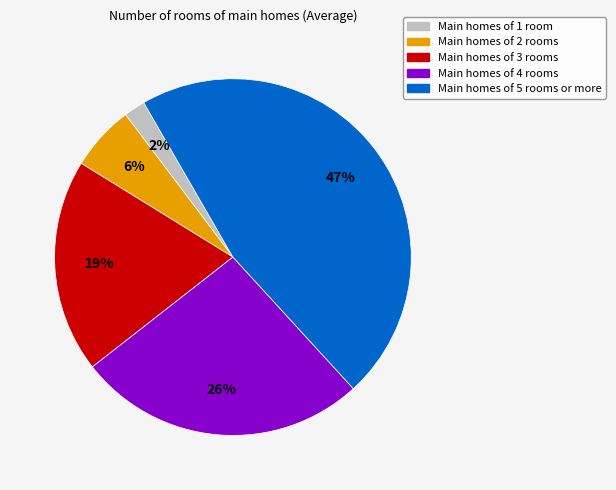

How many segments does this pie chart have?

5